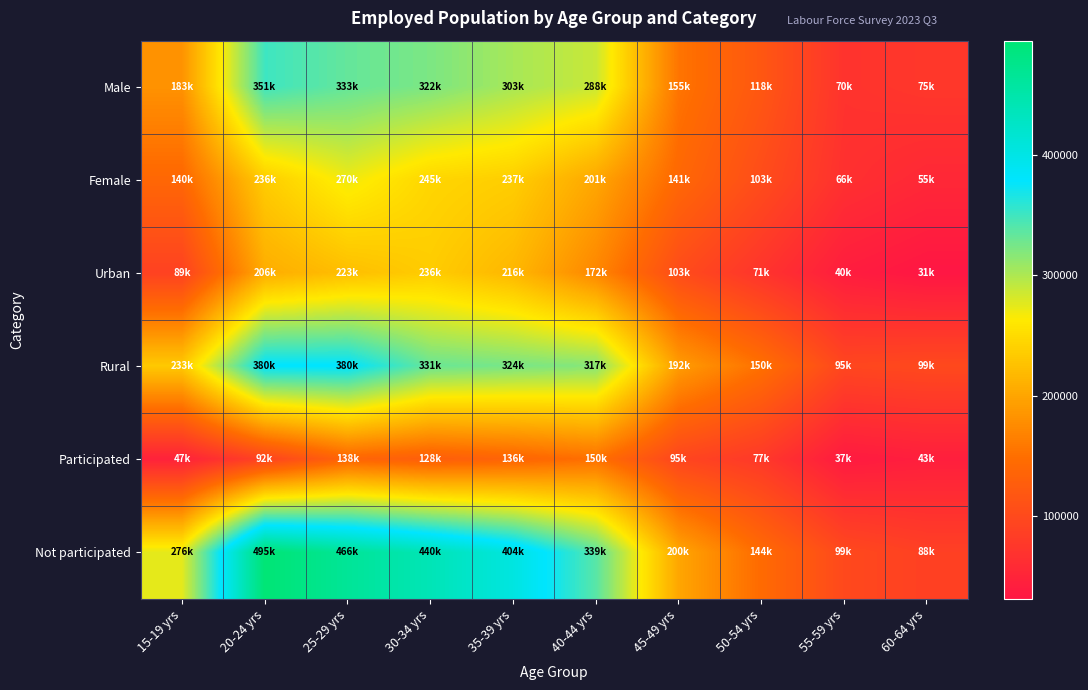

At how many categories does at least one series exceed 256549?

6